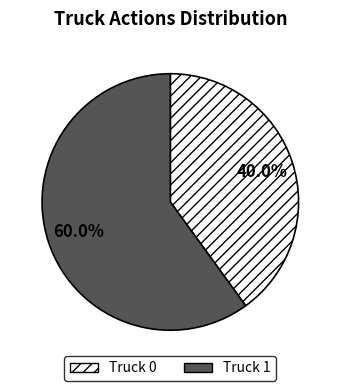

Combined, do Truck 1 and Truck 0 account for over 50%?

Yes